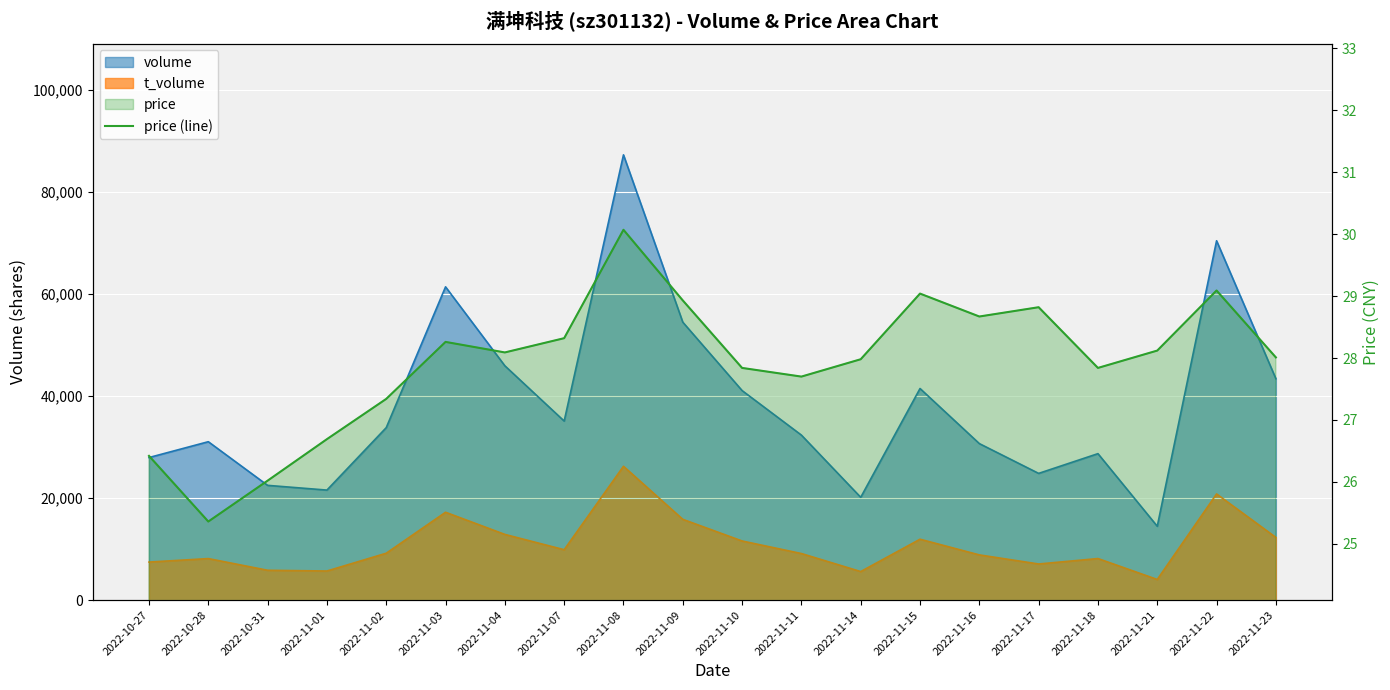

How many lines are shown in the chart?

1